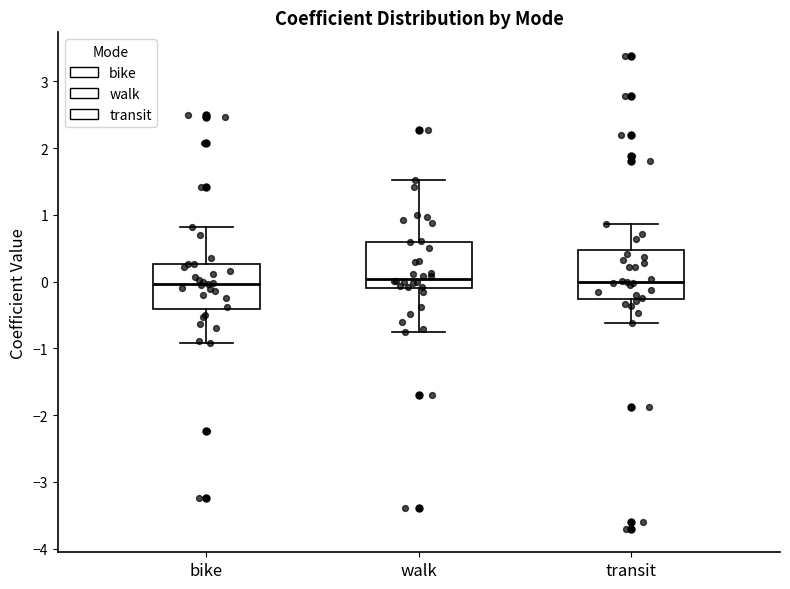

Reading left to right, read every box against the y-axis: the position of its median line, the range the box covers, and the ends of its whiskers. The values are not printed on the chart, so give them approximately, as read against the axis.

bike: median 0.0, box -0.4 to 0.3, whiskers -0.9 to 0.8
walk: median 0.0, box -0.1 to 0.6, whiskers -0.7 to 1.5
transit: median 0.0, box -0.3 to 0.5, whiskers -0.6 to 0.9